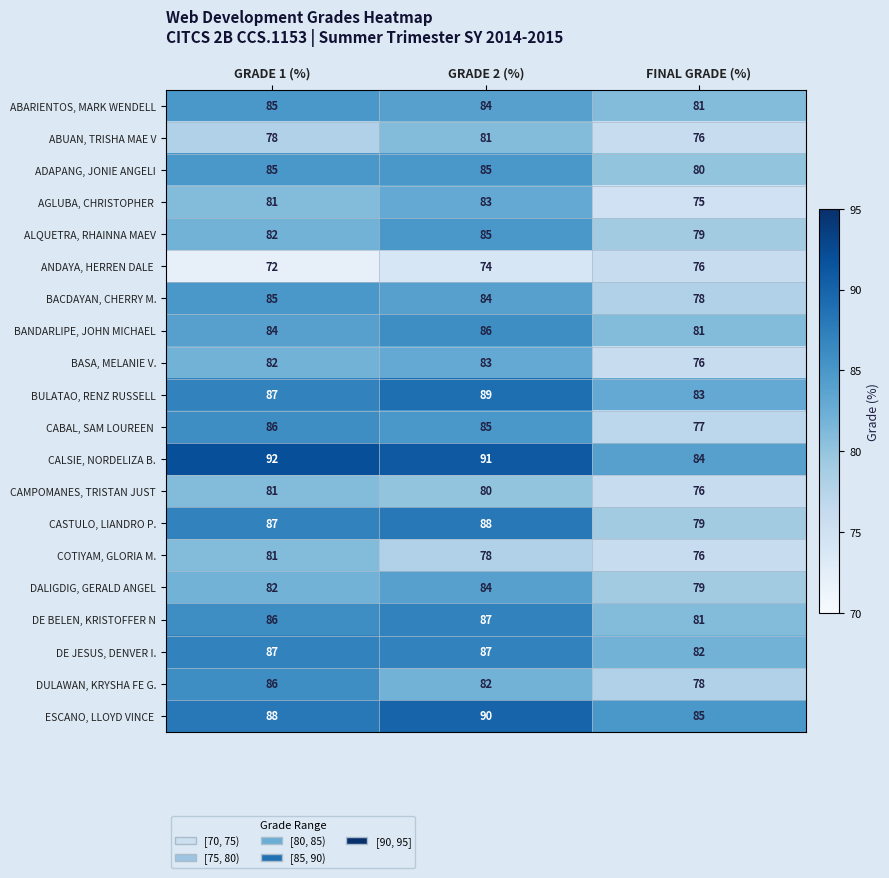

What is the difference between the maximum and minimum values in the CAMPOMANES, TRISTAN JUST series?

5